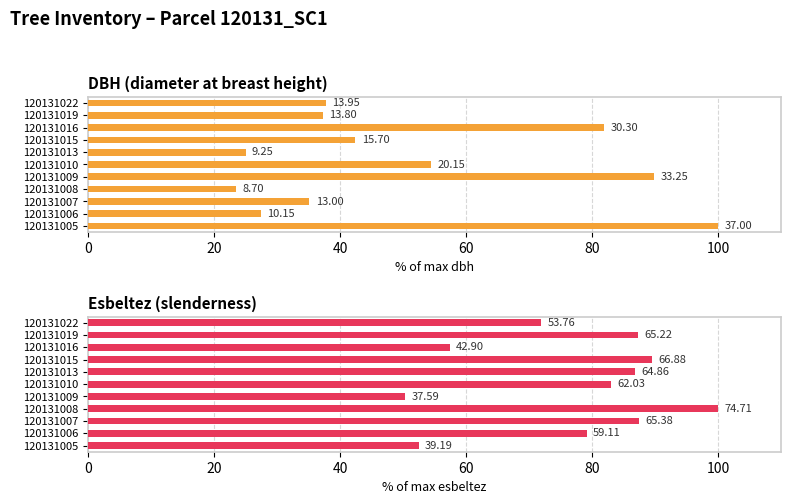

How many data points does each series have?

11